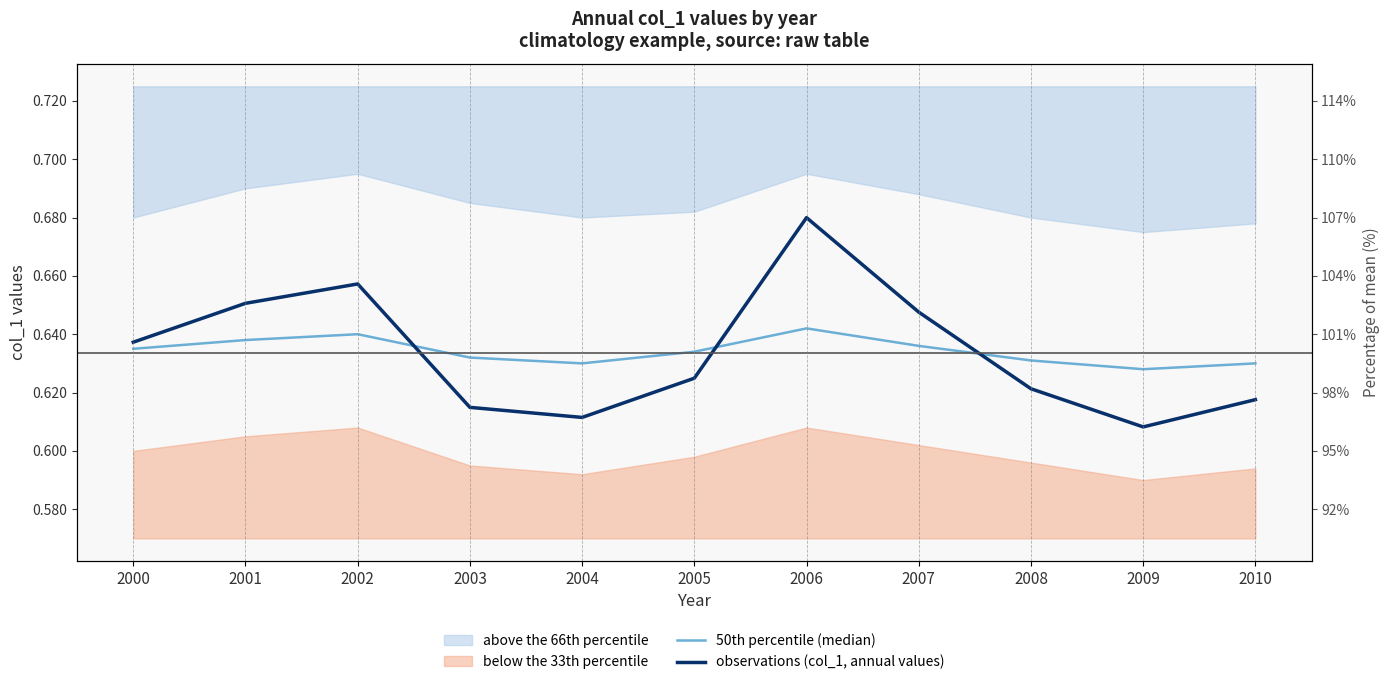

True or false: 50th percentile (median) has more than 2 points higher than both neighbors.

False